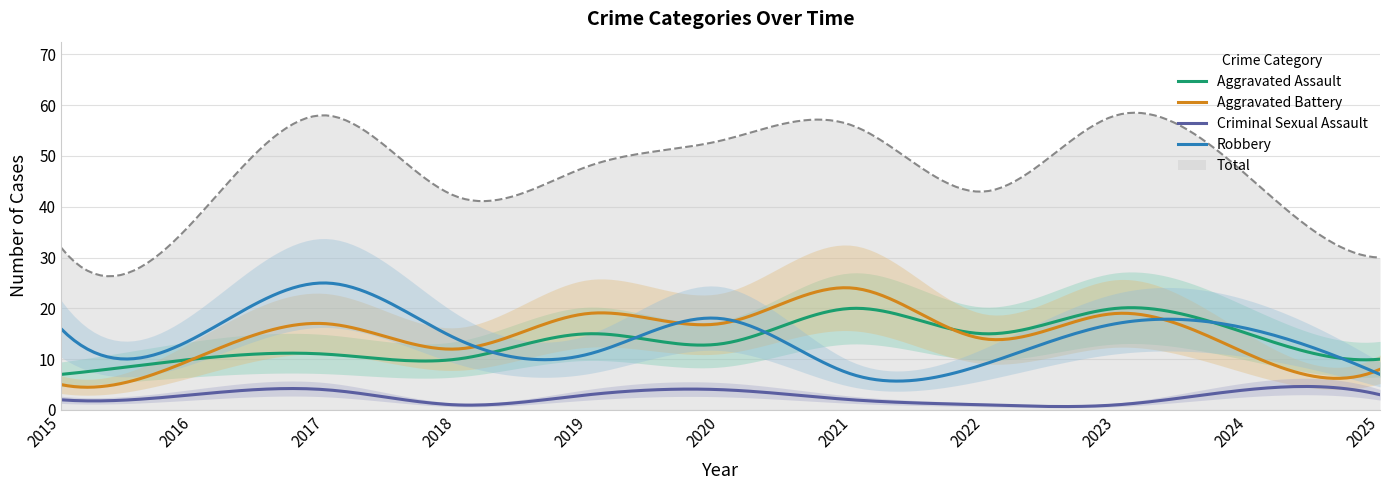

True or false: Total and Robbery cross at least once.

False